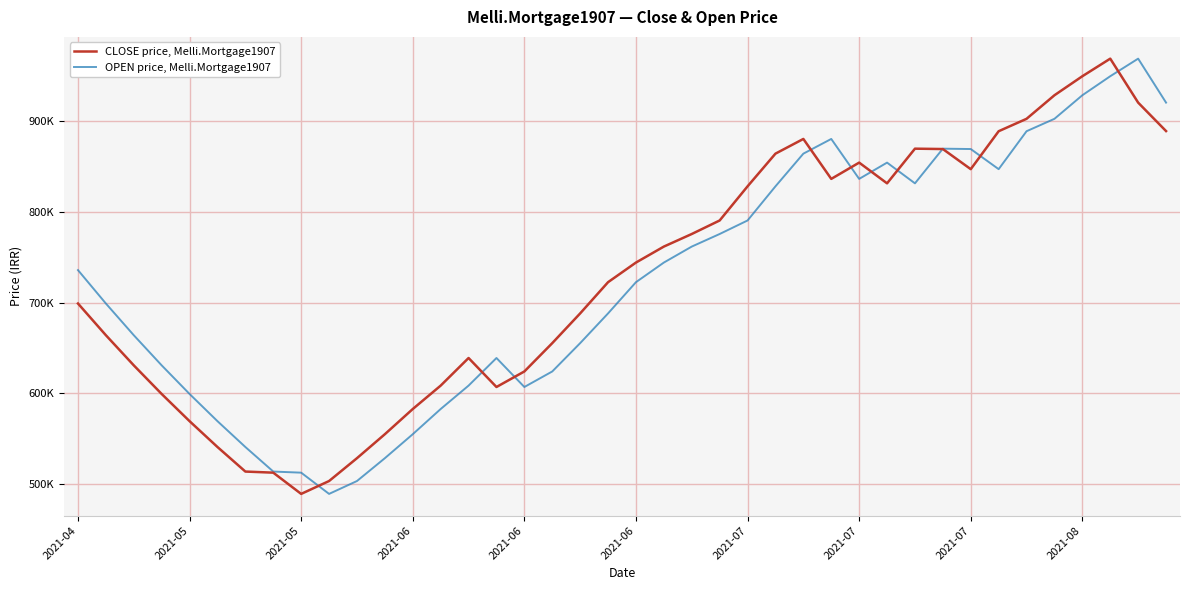

What are all the series names shown in the legend?

CLOSE price, Melli.Mortgage1907, OPEN price, Melli.Mortgage1907